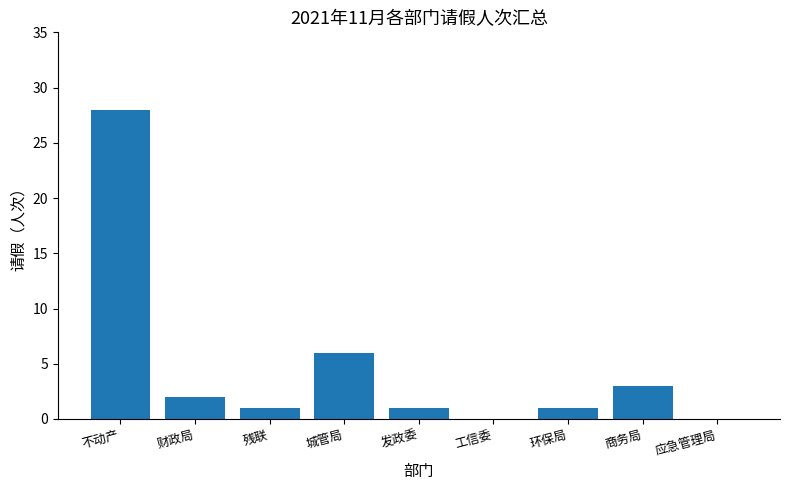

At which category does the chart reach its peak across all series?

不动产